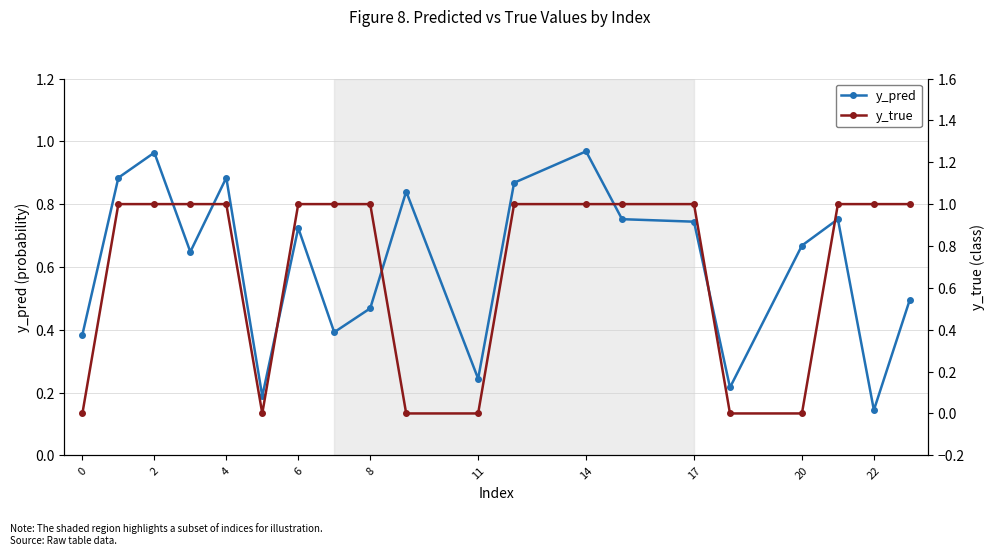

At which label does y_pred reach its minimum?

22